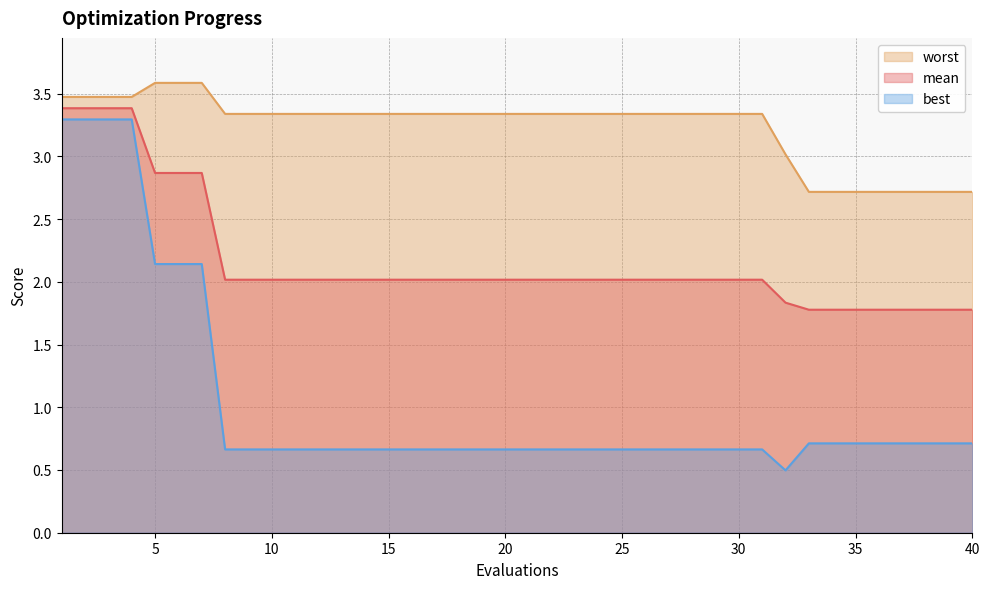

The mean series shows 2.0 at 17. True or false?

True